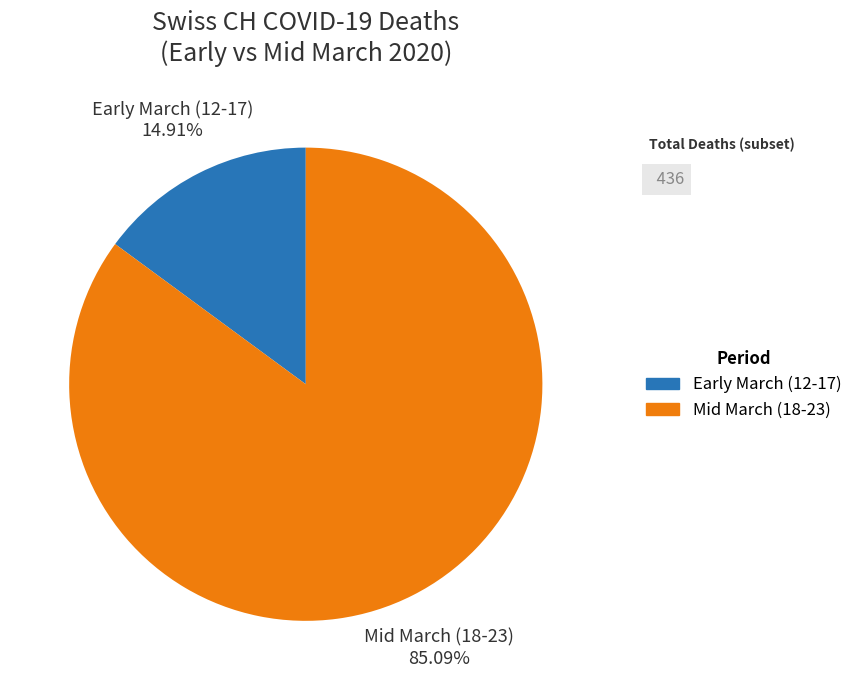

To the nearest percent, what is the average slice percentage?

50%